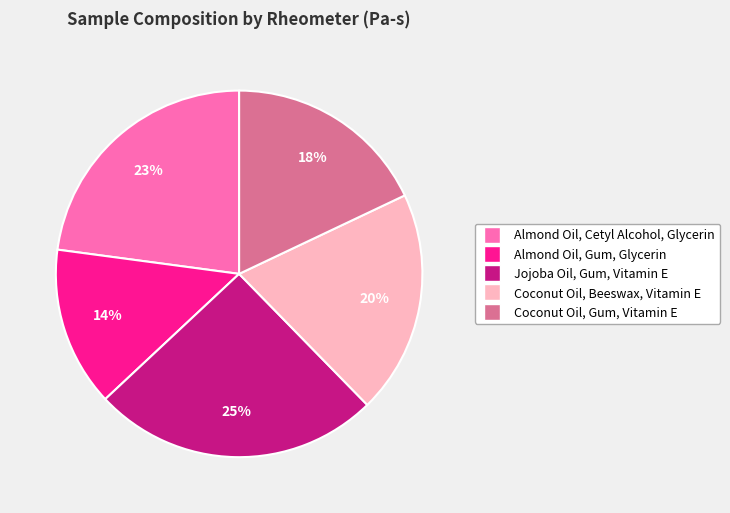

What is the smallest slice in the pie chart?

Almond Oil, Gum, Glycerin